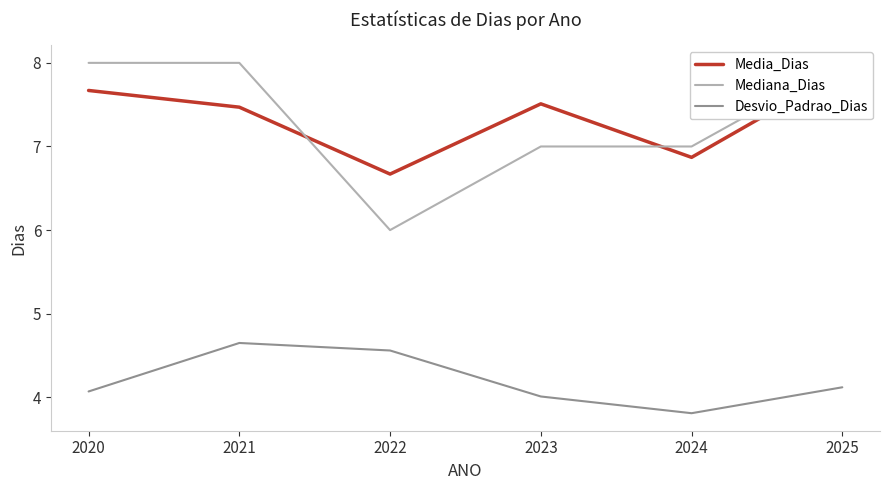

Does the chart have visible grid lines?

No